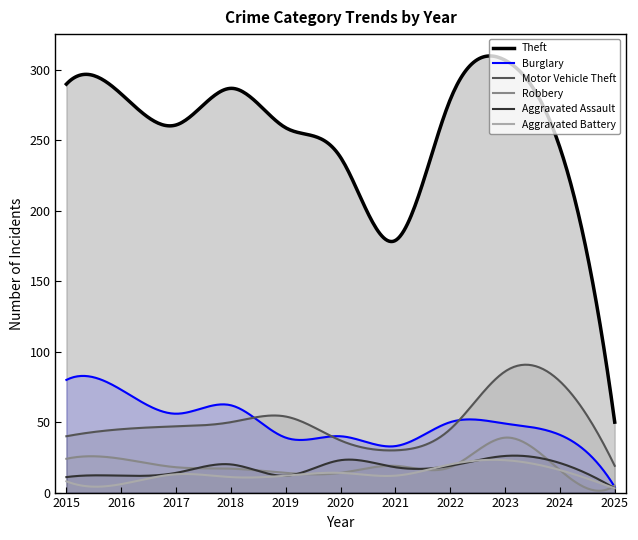

How many lines are shown in the chart?

6